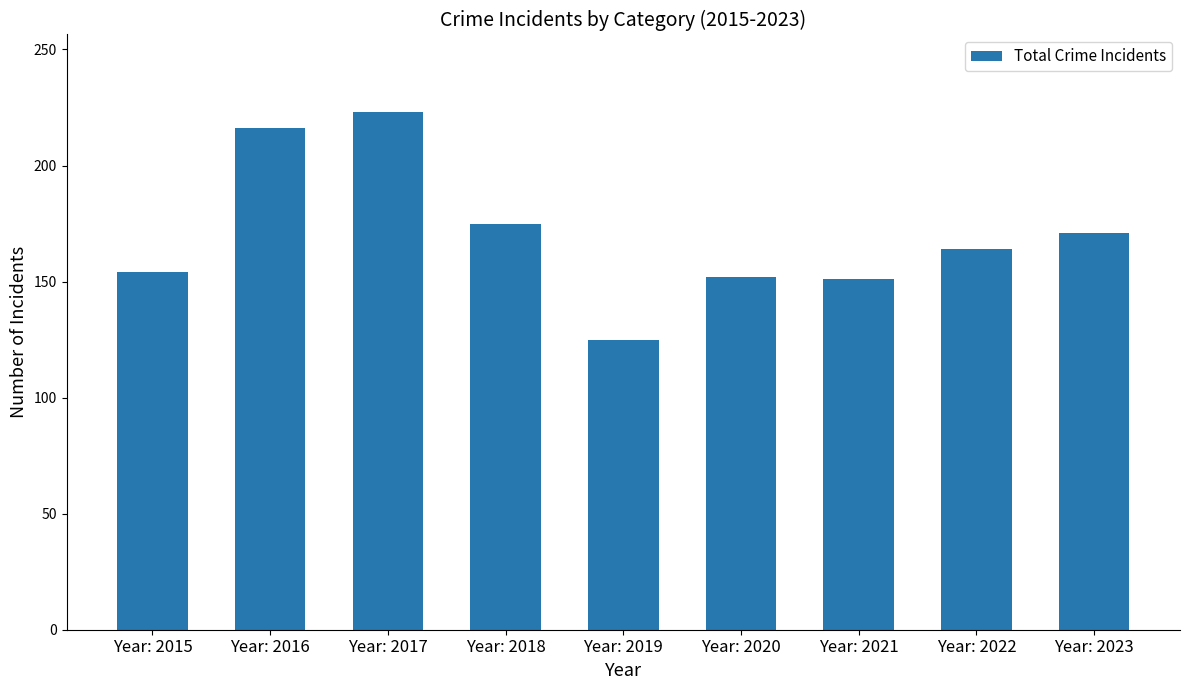

What is the difference between the maximum and second lowest values?

72